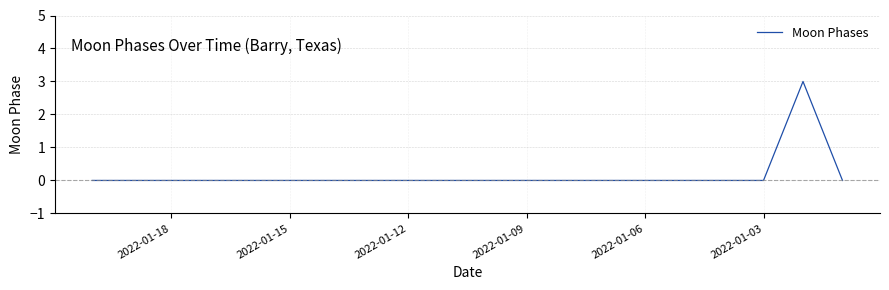

What position from the right is 2022-01-18?

3